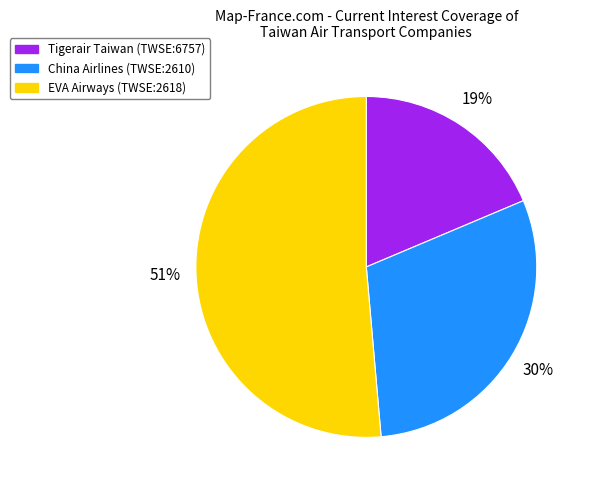

To the nearest percent, what is the average slice percentage?

33%